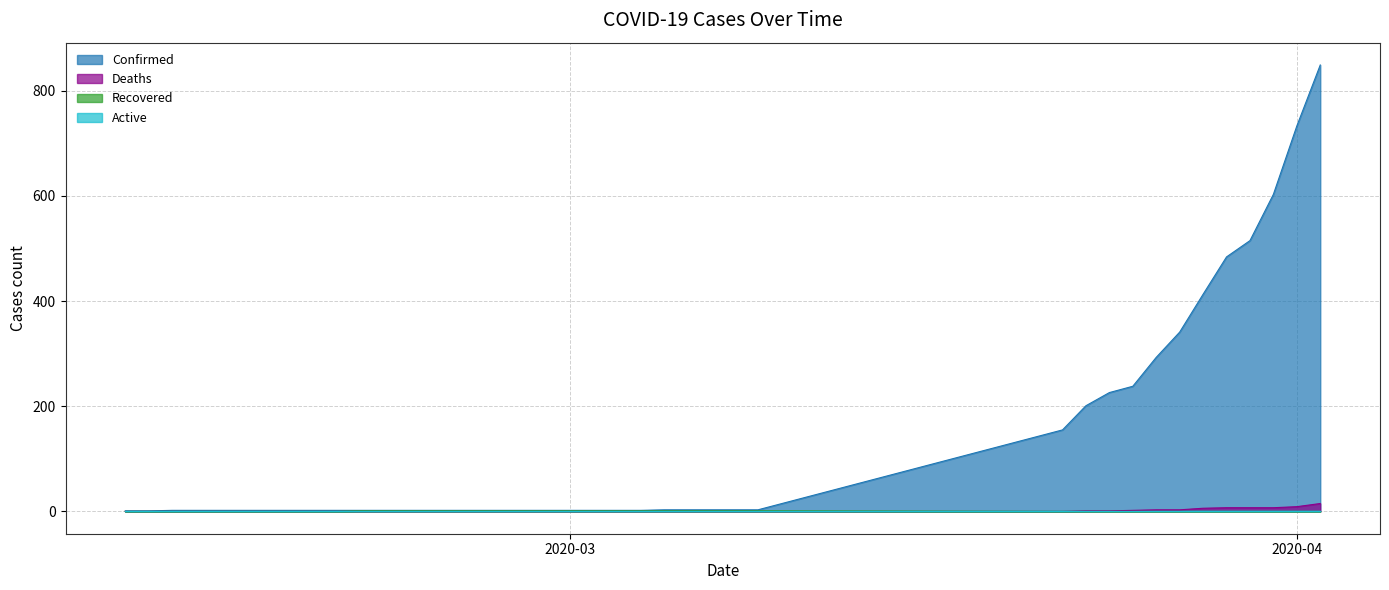

Which series has the largest range (max minus min)?

Confirmed